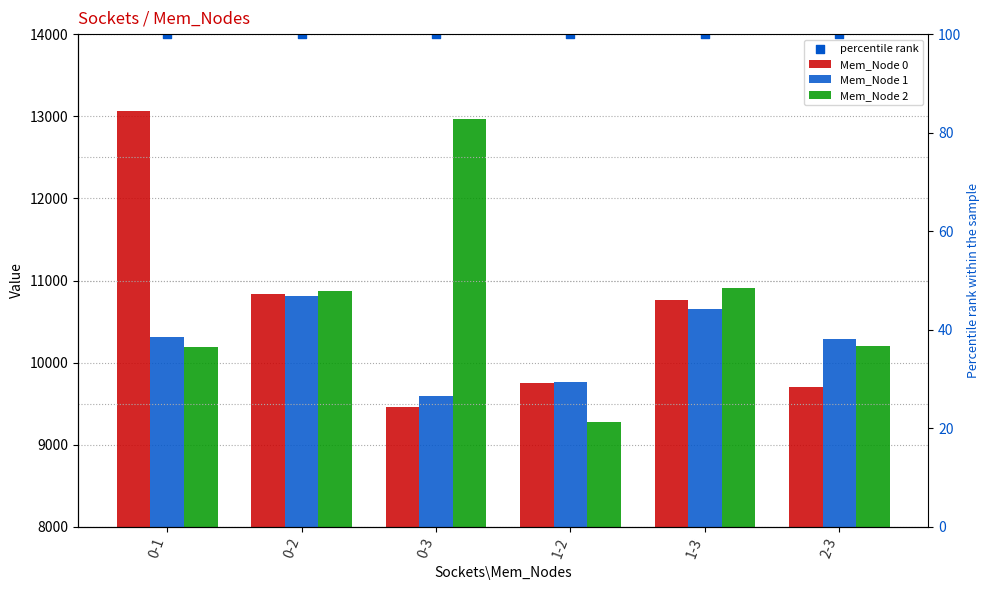

Which series has the widest spread of Y values?

Mem_Node 2